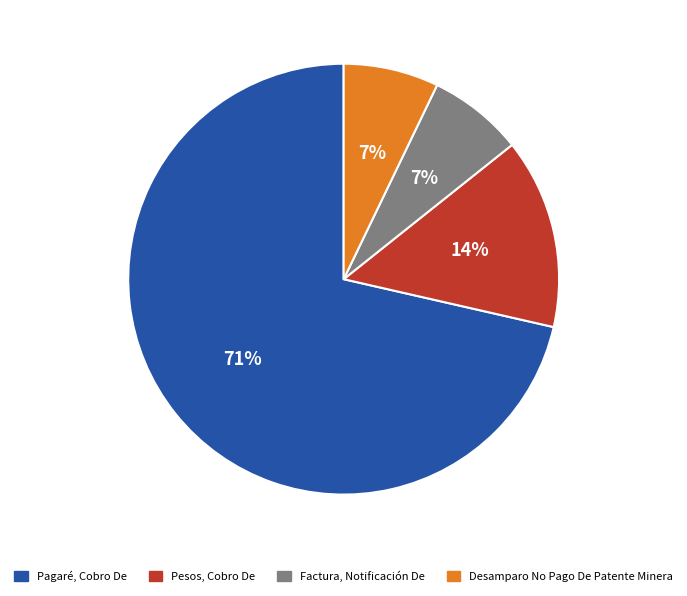

Is there any slice that represents more than half of the pie?

Yes